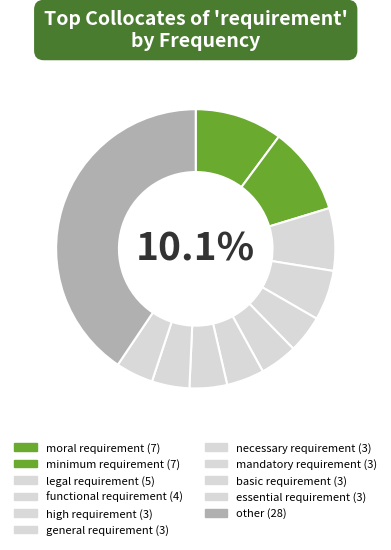

True or false: other accounts for 51% of the total.

False